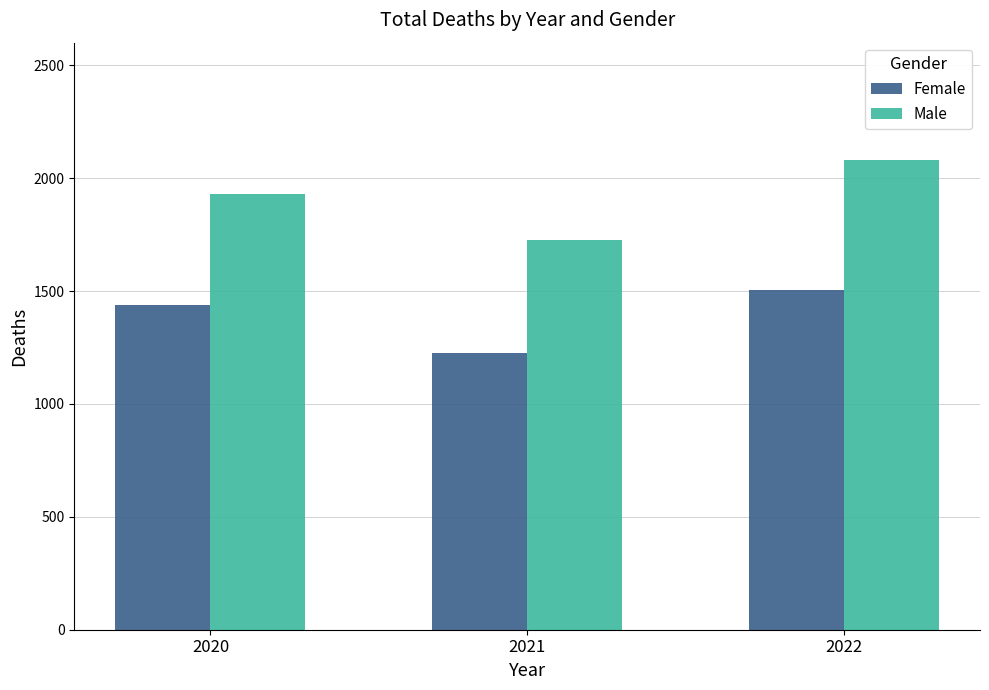

What is the sum of the Female values at 2021 and 2020?

2665